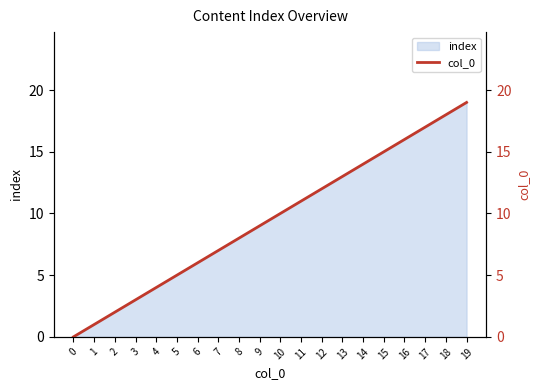

What is the change in value from 0 to 4?

+4